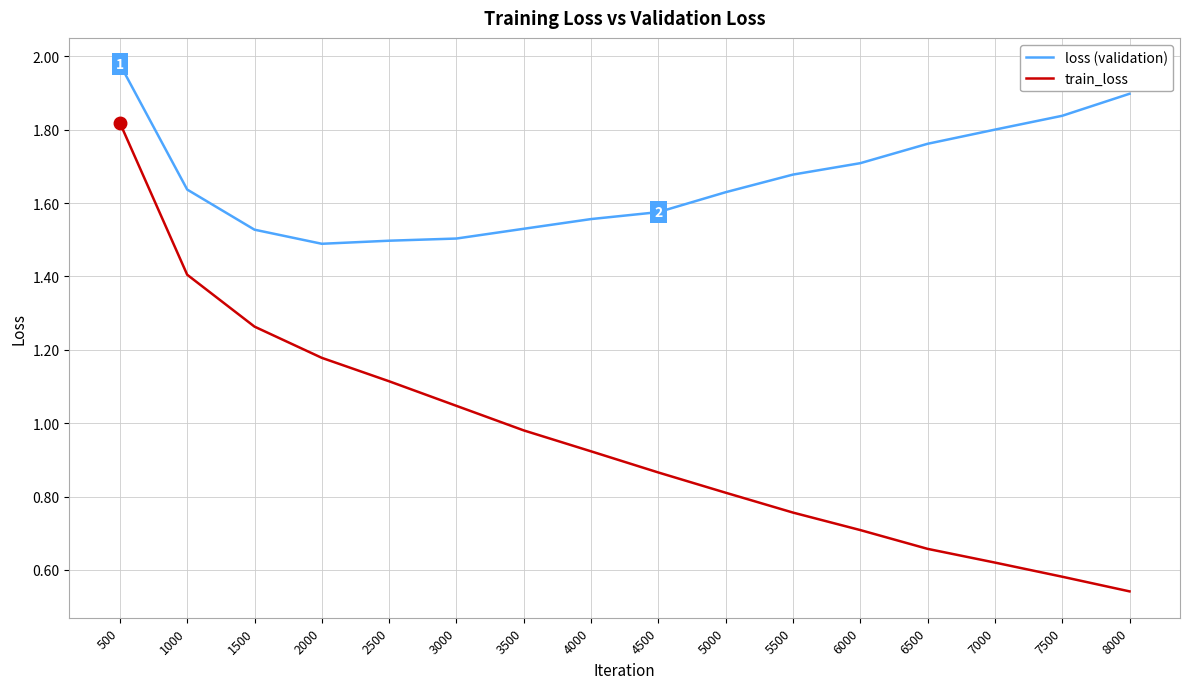

Between 1000 and 4000, which series saw the biggest shift?

train_loss